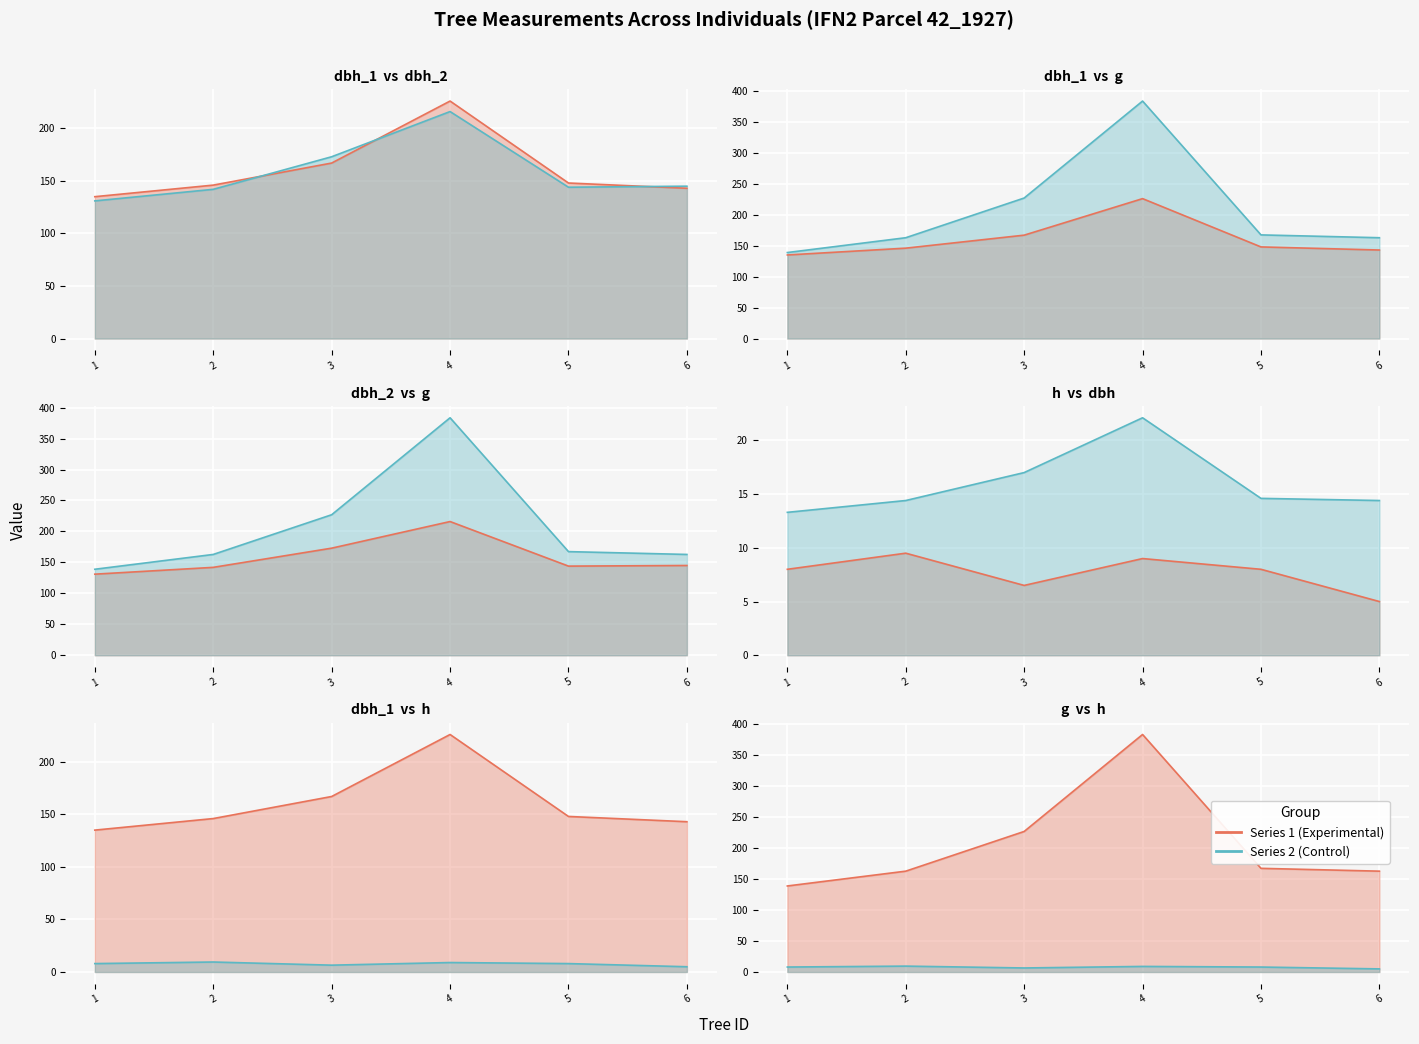

Which series changed the most between 4 and 6?

g